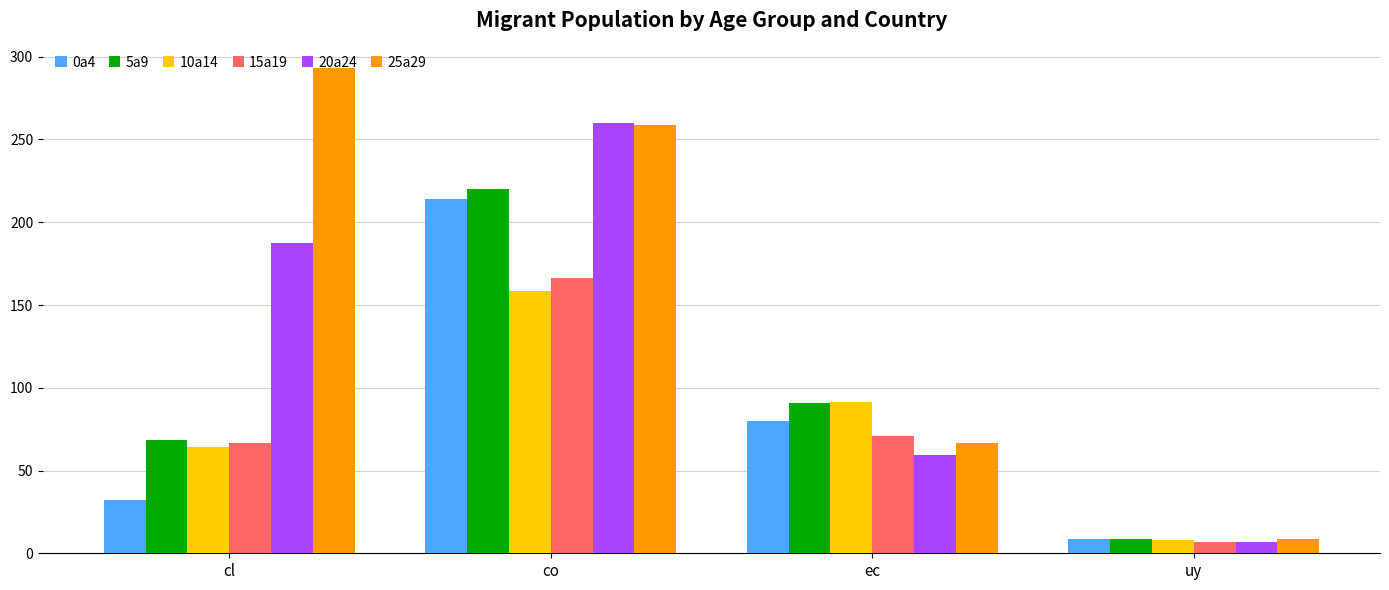

What is the label of the 2nd bar from the left?

co